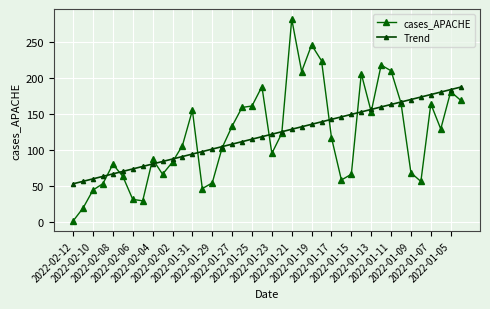

Does the chart have visible grid lines?

Yes